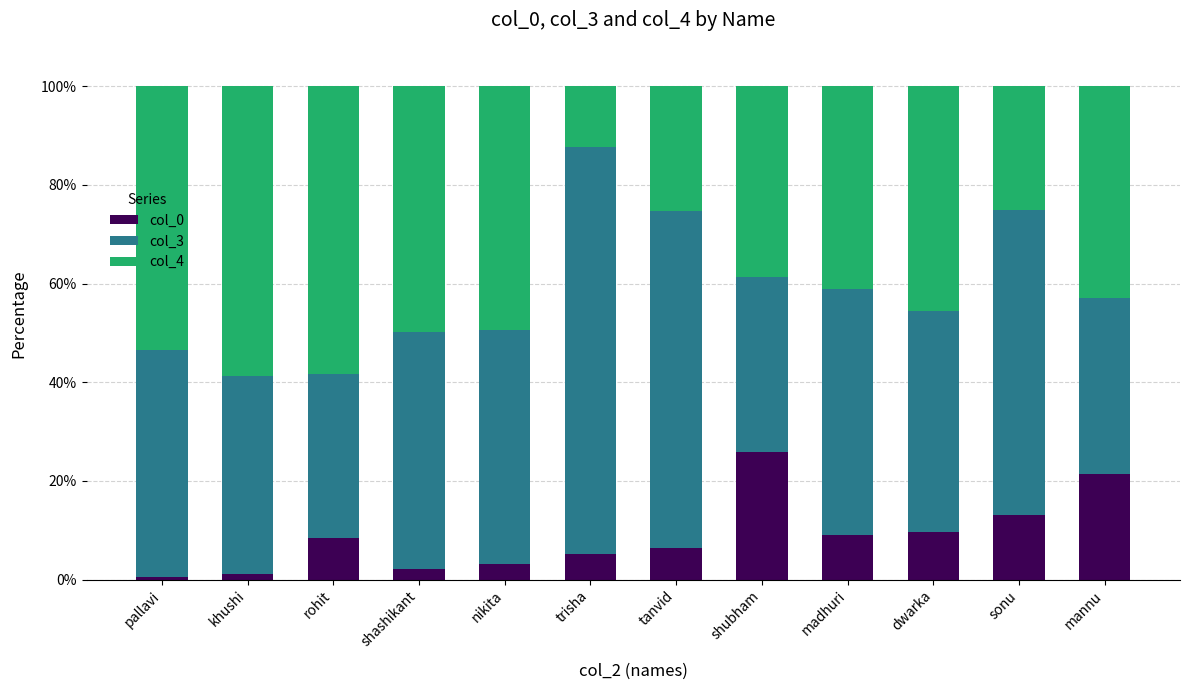

True or false: col_0 has a value of 9.7 at dwarka.

True